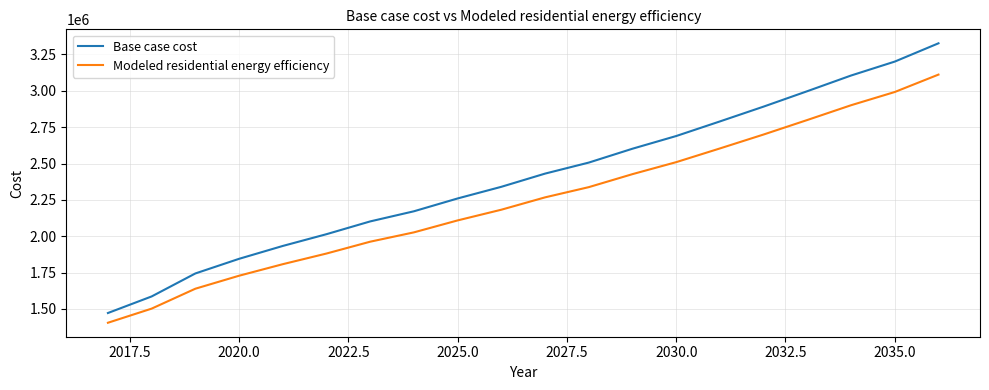

Which series has the largest range (max minus min)?

Base case cost